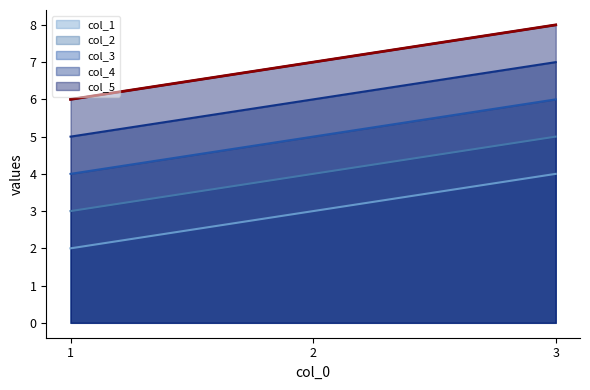

At which category is the sum across all series the highest?

3